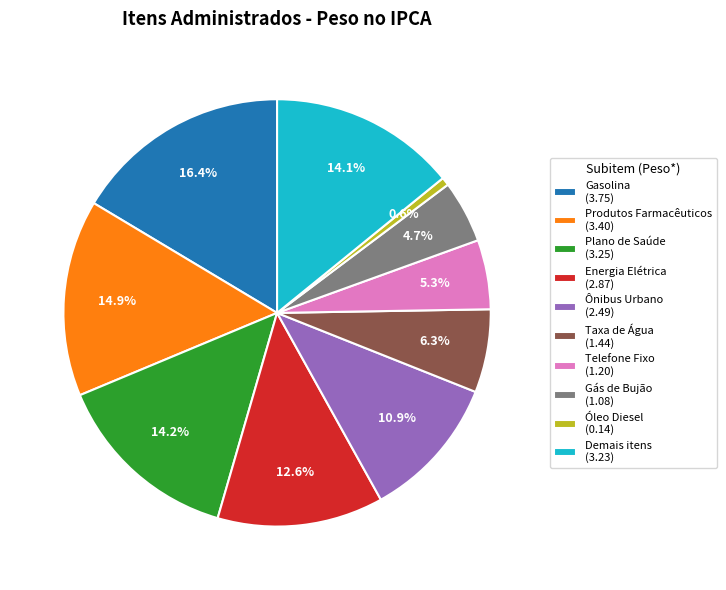

Is it true that Telefone Fixo is 1% of the pie?

False